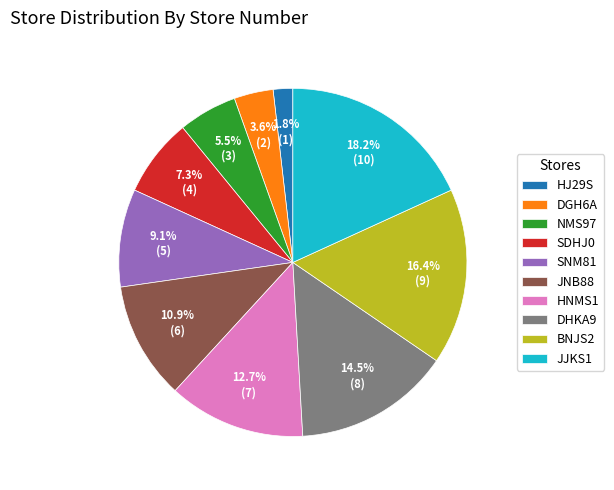

To the nearest percent, what is the difference between the largest and smallest slice percentages?

16%